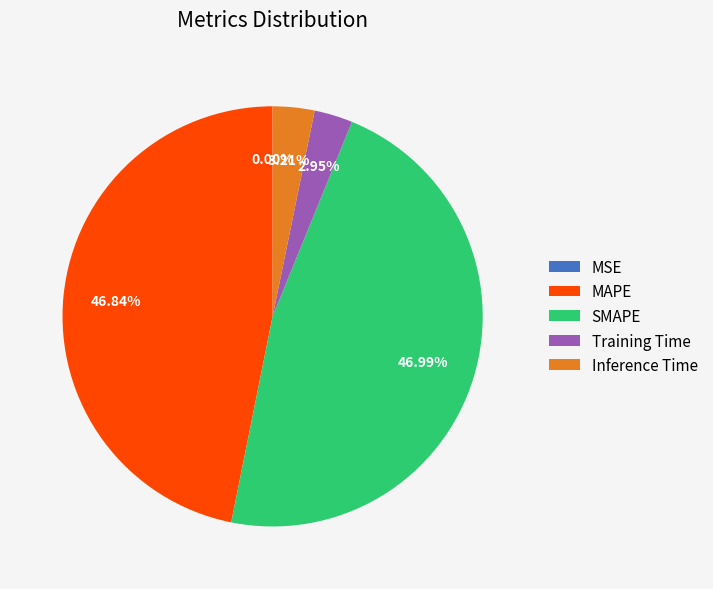

Is the sum of Training Time and Inference Time greater than half?

No